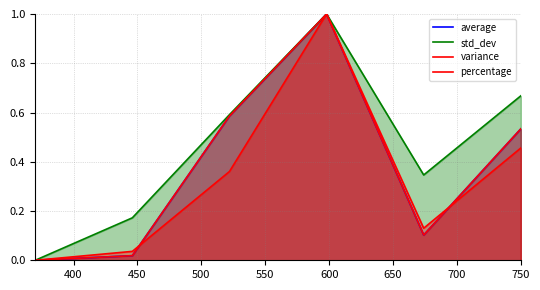

Which series has the largest total across all categories?

std_dev